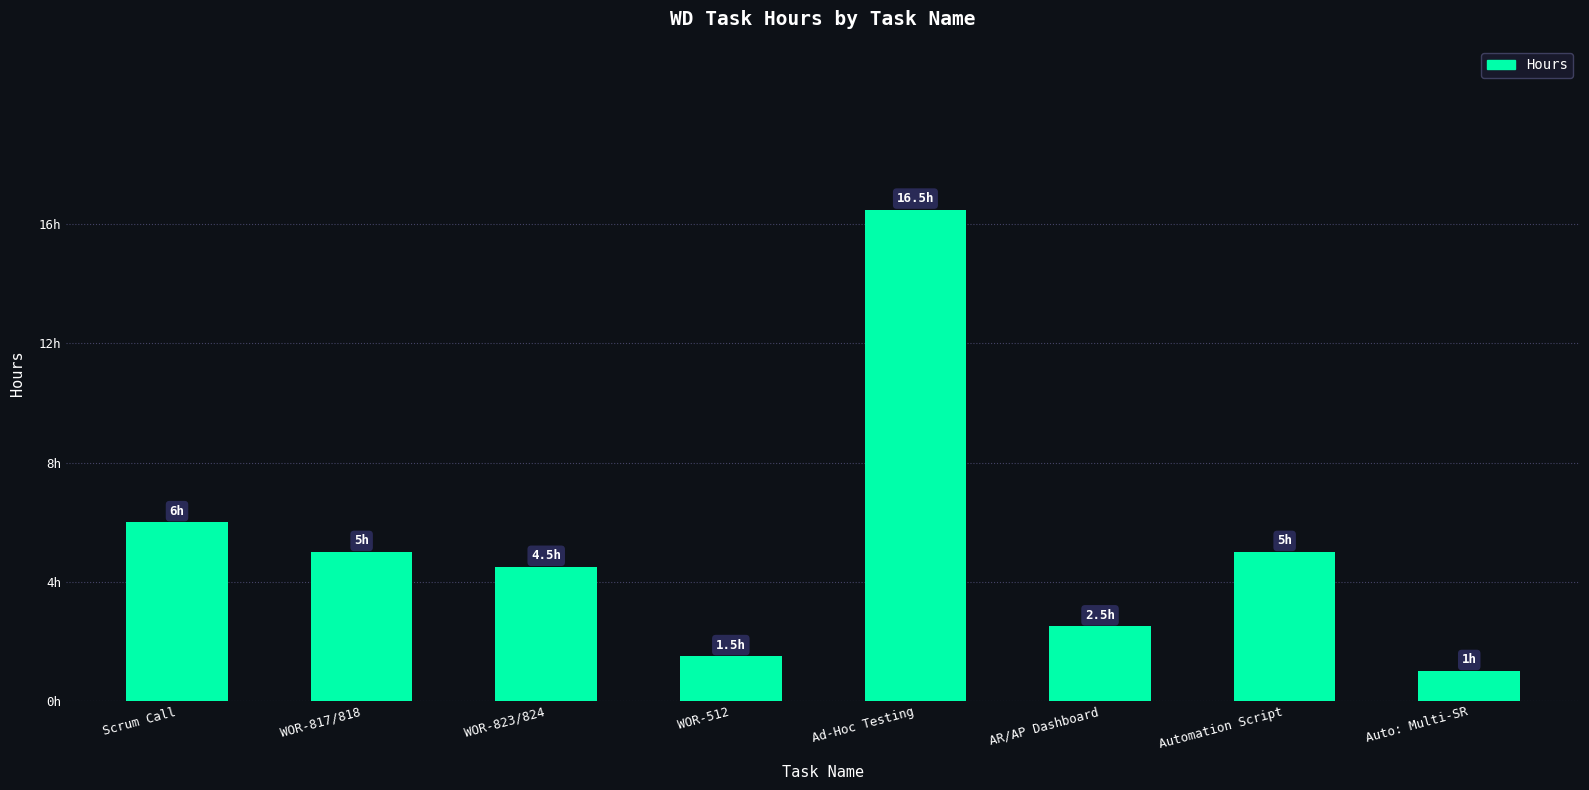

The value at WOR-817/818 is 5.0. True or false?

True